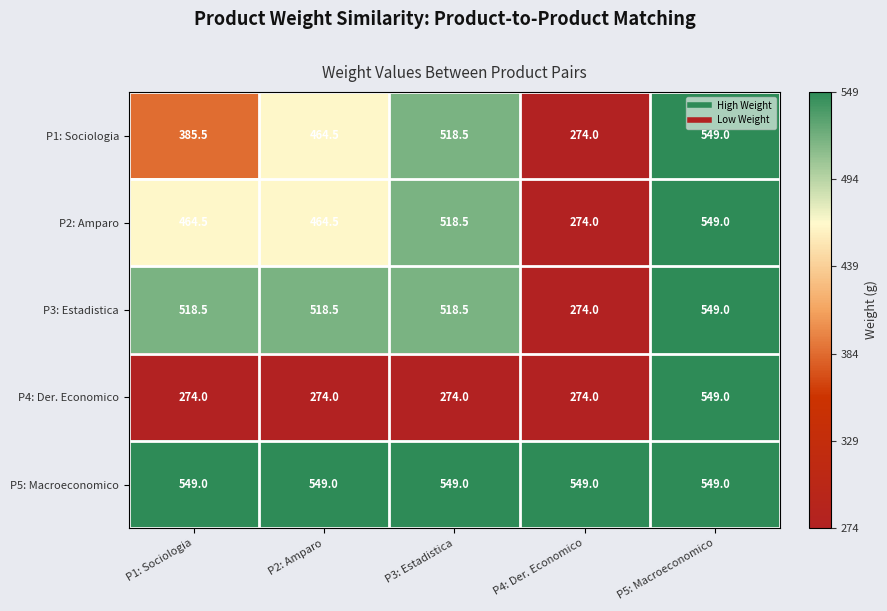

Reading left to right, transcribe all the data shown in this chart.

P1: Sociologia: P1: Sociologia=385.5	P2: Amparo=464.5	P3: Estadistica=518.5	P4: Der. Economico=274.0	P5: Macroeconomico=549.0
P2: Amparo: P1: Sociologia=464.5	P2: Amparo=464.5	P3: Estadistica=518.5	P4: Der. Economico=274.0	P5: Macroeconomico=549.0
P3: Estadistica: P1: Sociologia=518.5	P2: Amparo=518.5	P3: Estadistica=518.5	P4: Der. Economico=274.0	P5: Macroeconomico=549.0
P4: Der. Economico: P1: Sociologia=274.0	P2: Amparo=274.0	P3: Estadistica=274.0	P4: Der. Economico=274.0	P5: Macroeconomico=549.0
P5: Macroeconomico: P1: Sociologia=549.0	P2: Amparo=549.0	P3: Estadistica=549.0	P4: Der. Economico=549.0	P5: Macroeconomico=549.0